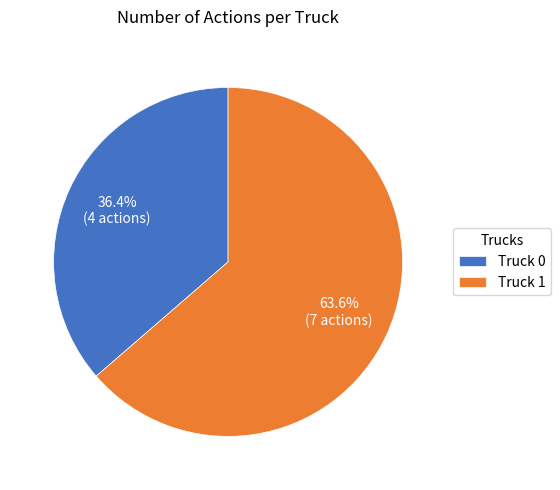

Is it true that Truck 0 is 47% of the pie?

False